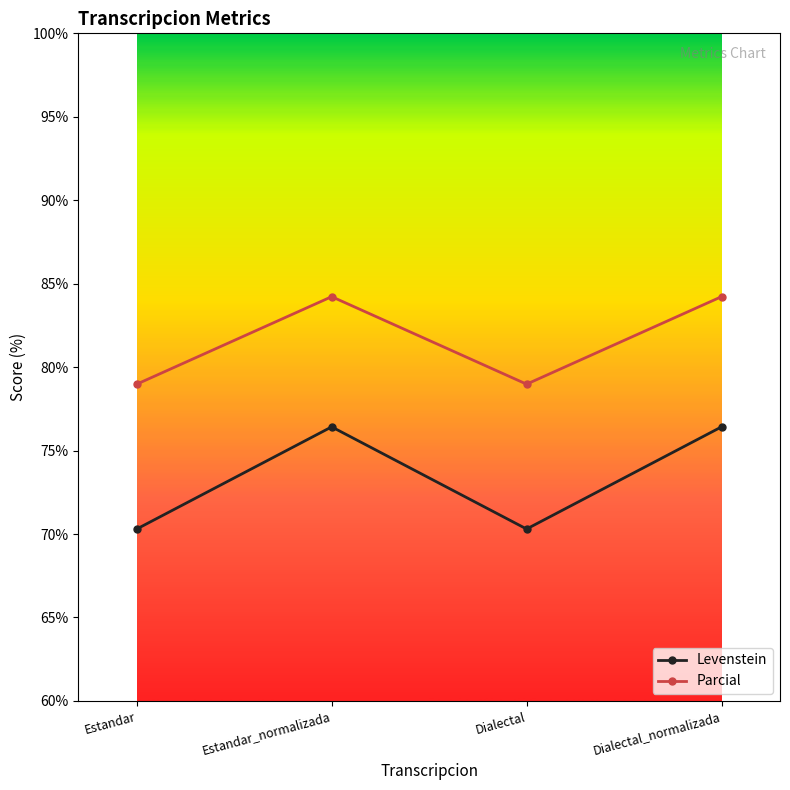

What is the spread (max minus min) of values at Estandar?

8.7